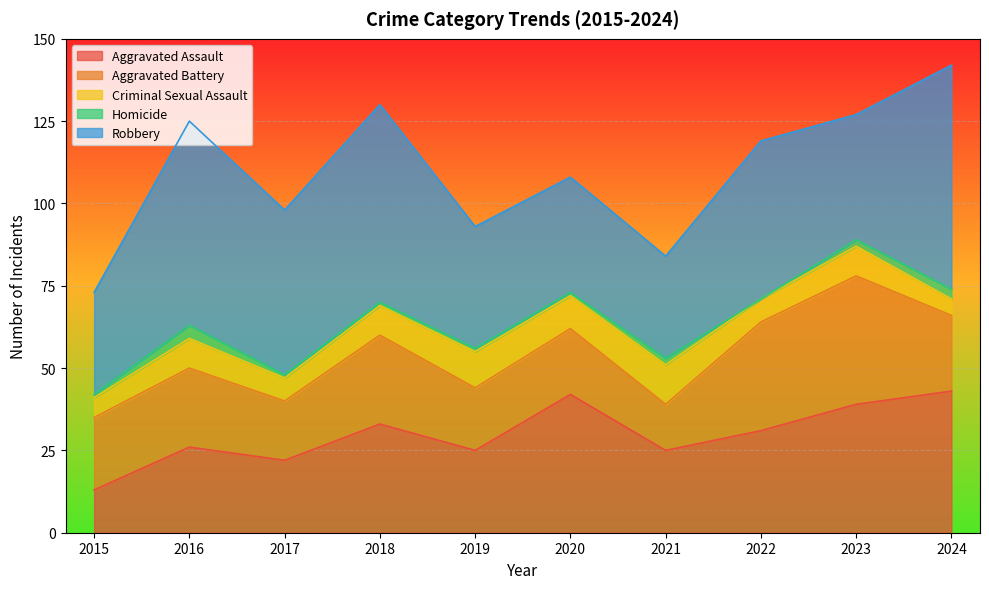

True or false: Aggravated Assault and Criminal Sexual Assault intersect in this chart.

False